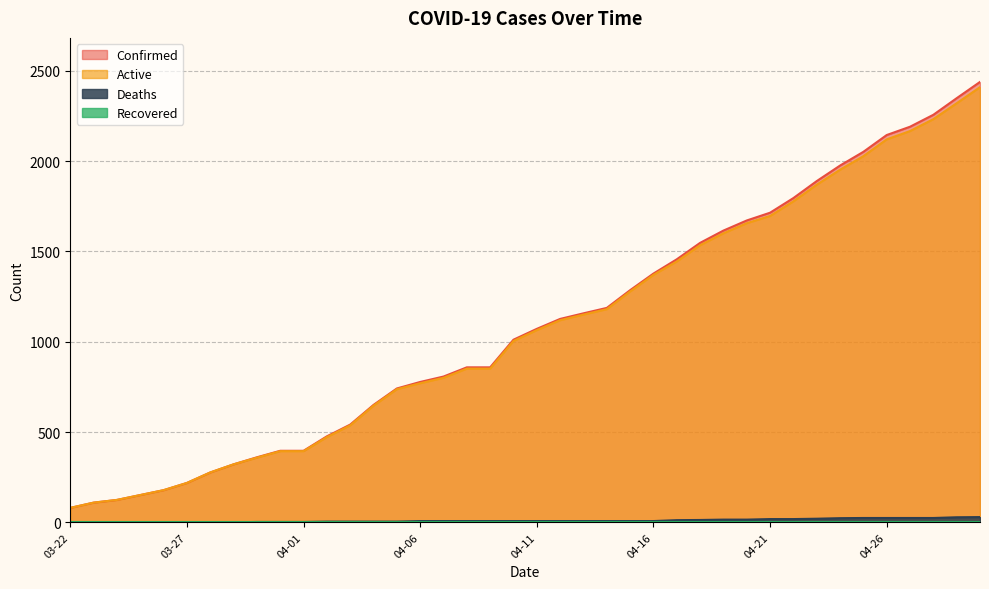

The value of Deaths at 04-25 is 14. True or false?

False